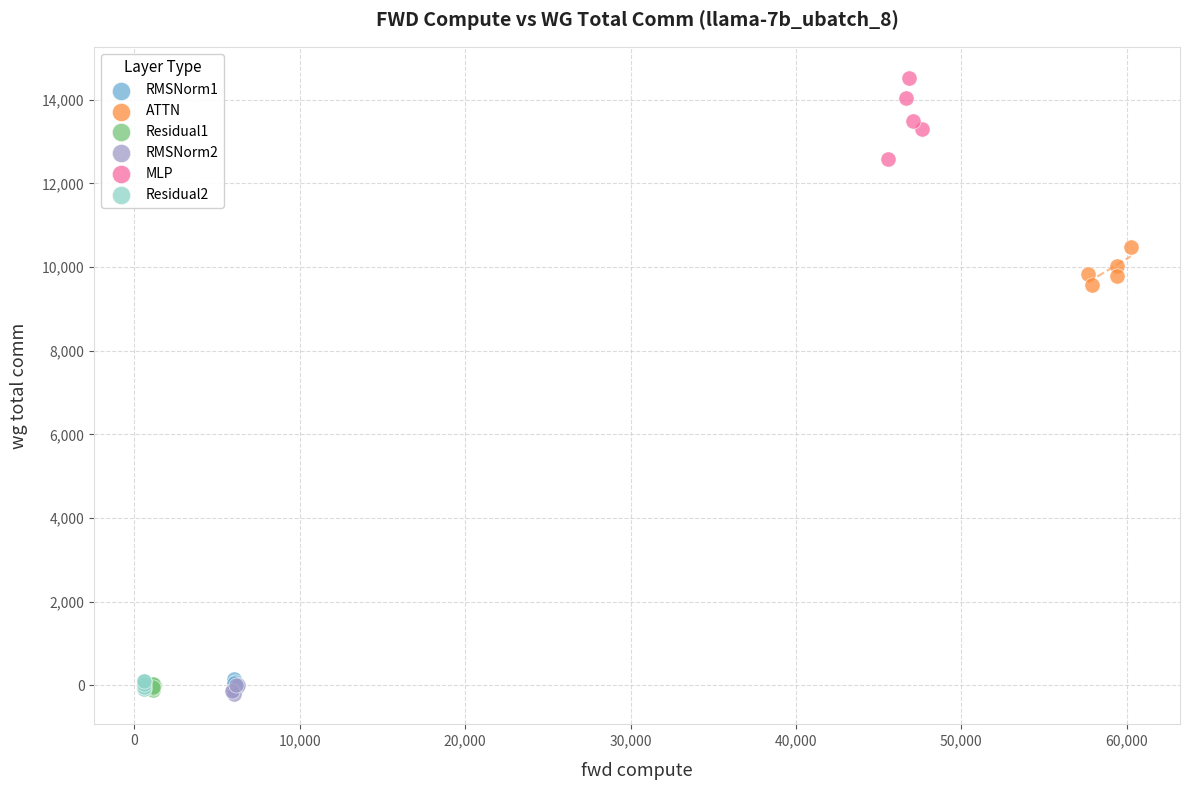

Which series contains the highest Y value?

MLP